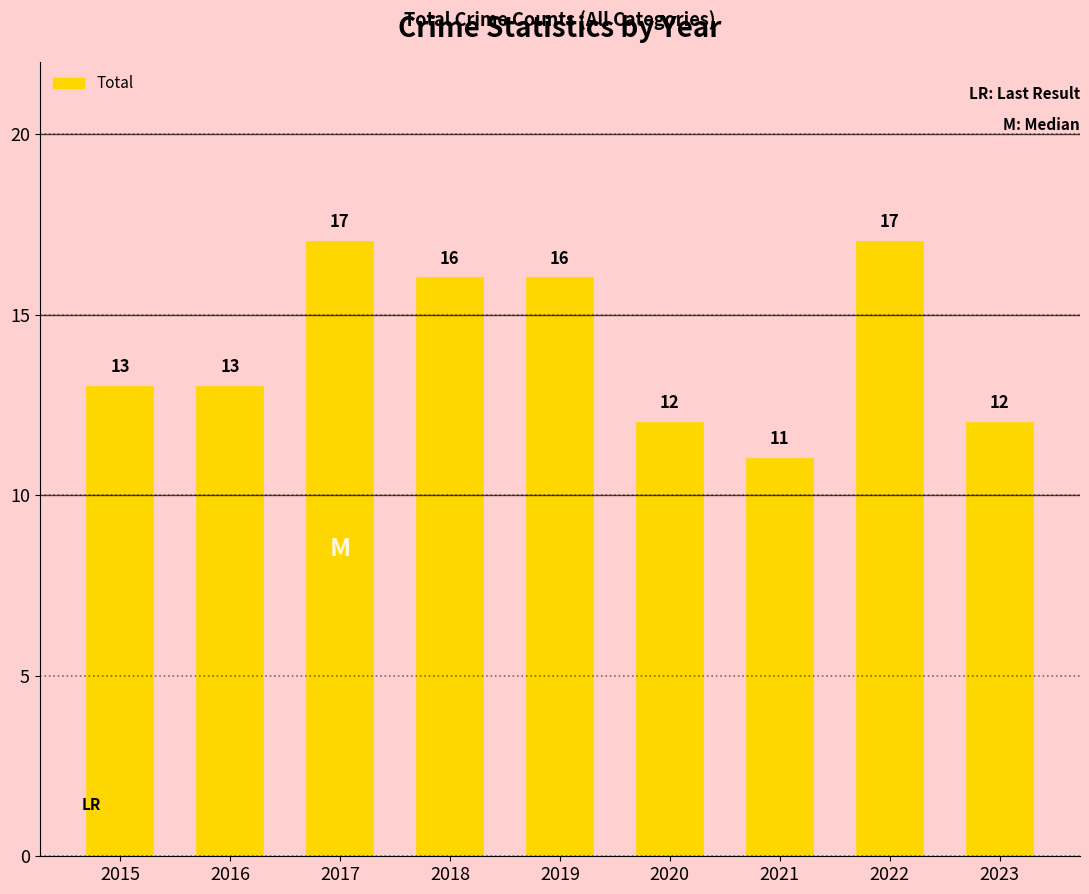

Count the values in the range 12 to 16.

6